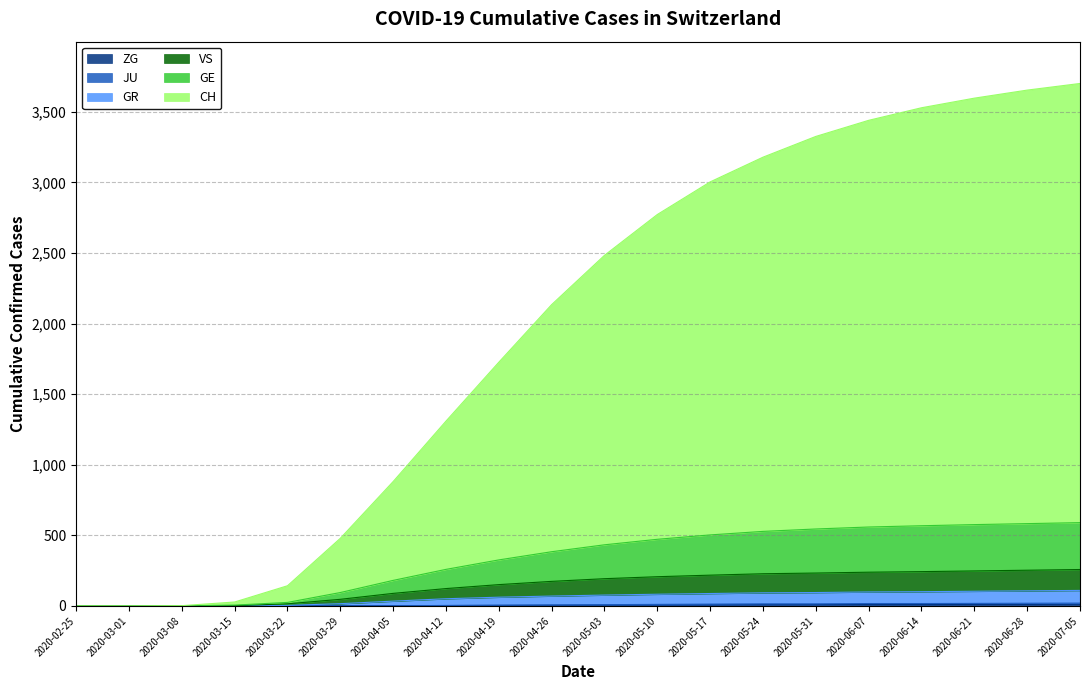

Is the value of ZG at 2020-04-05 greater than the value of VS at 2020-05-03?

No